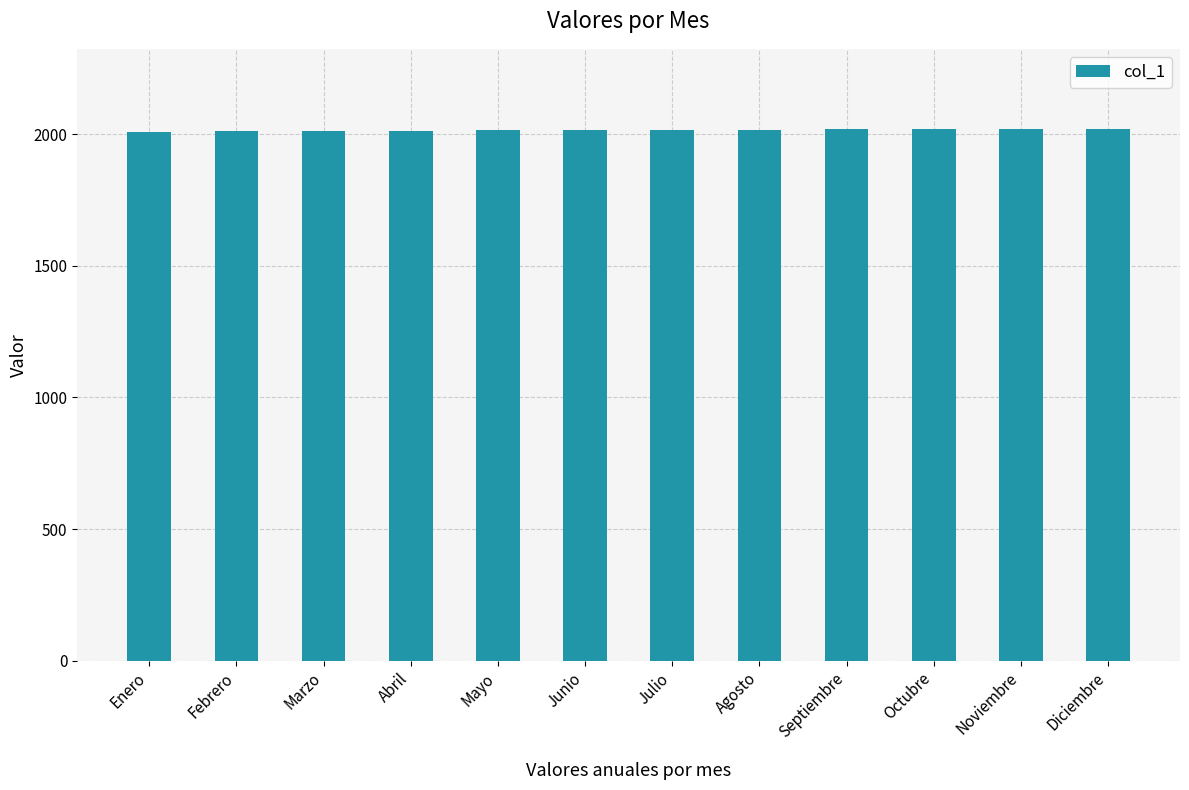

What is the ratio of the value at Diciembre to the value at Febrero?

1.0